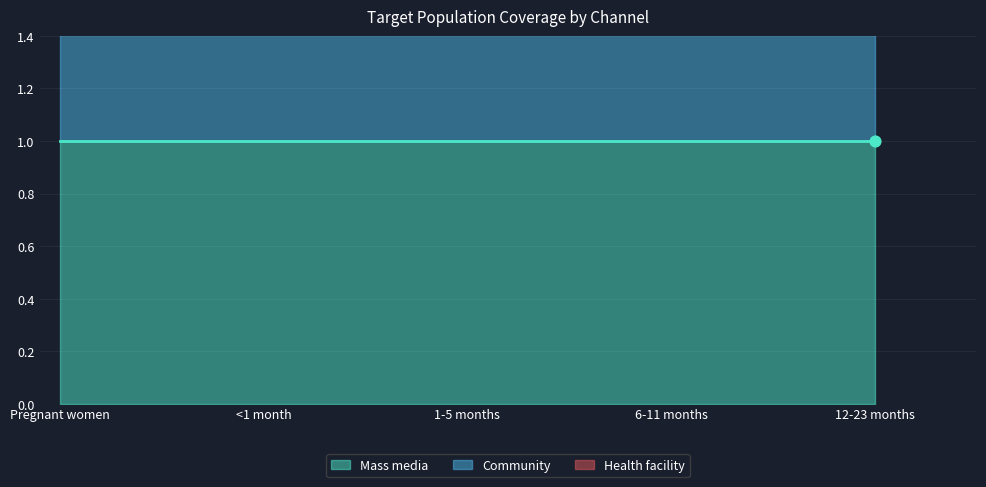

What is the total value across all series at Pregnant women?

2.4